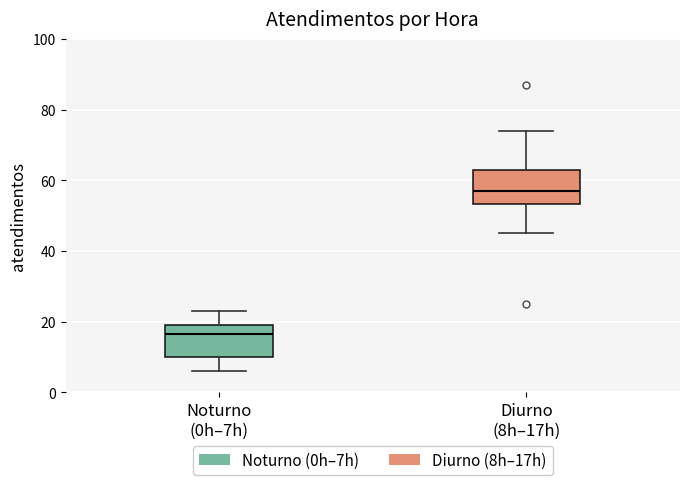

Reading left to right, transcribe this box plot: for each box, give where its median line is, the range the box spans, and where its two whiskers end, as read against the y-axis. The values are not printed on the chart, so give them approximately, as read against the axis.

Noturno (0h–7h): median 16, box 10 to 20, whiskers 6 to 24
Diurno (8h–17h): median 58, box 54 to 64, whiskers 46 to 74